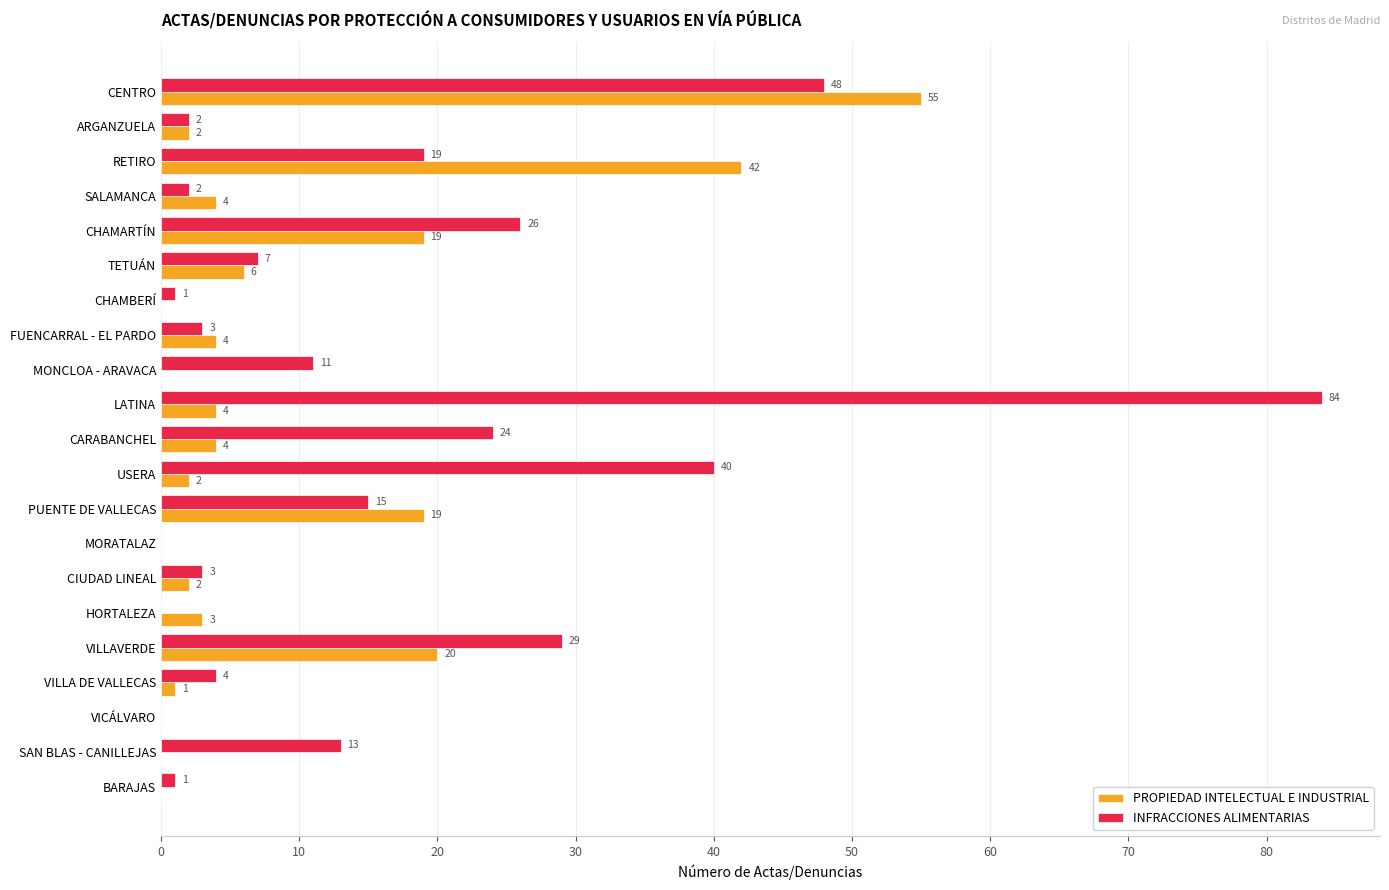

Which series has the largest total across all categories?

INFRACCIONES ALIMENTARIAS